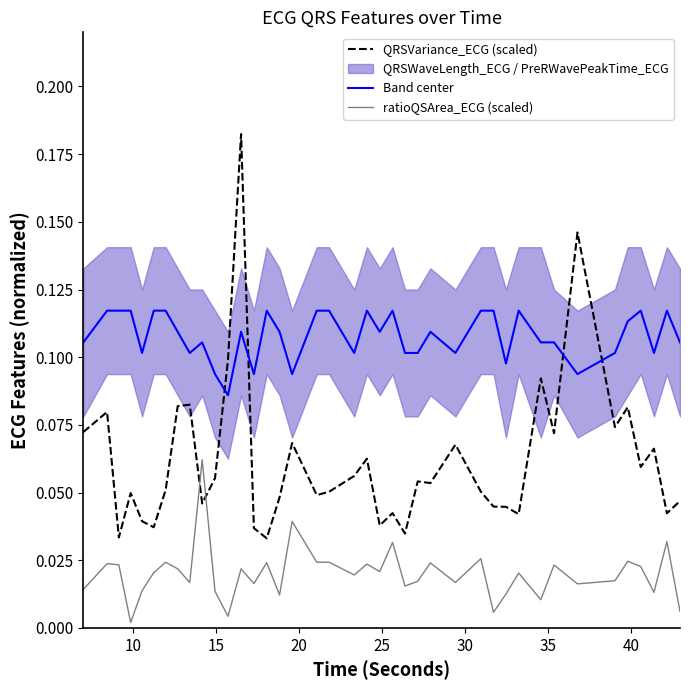

Which series has the largest total across all categories?

Band center